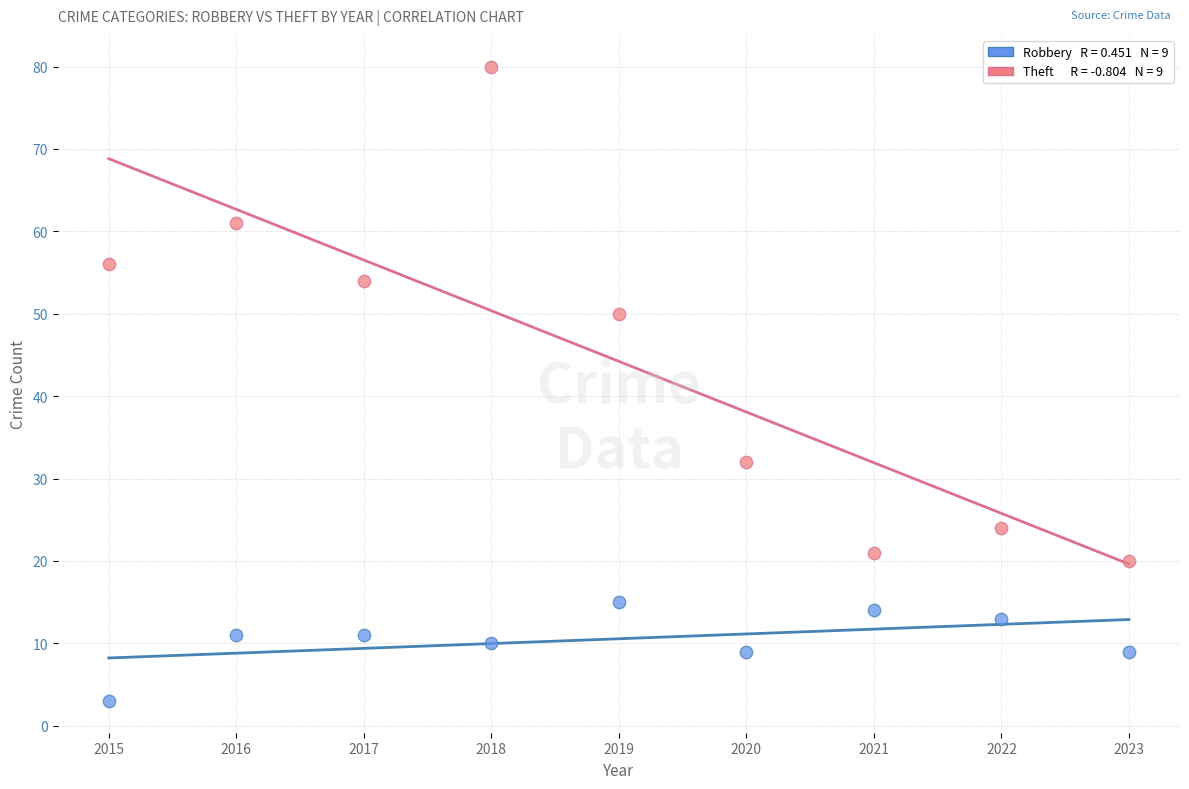

Across all data points, what is the range of Y values (max minus min)?

77